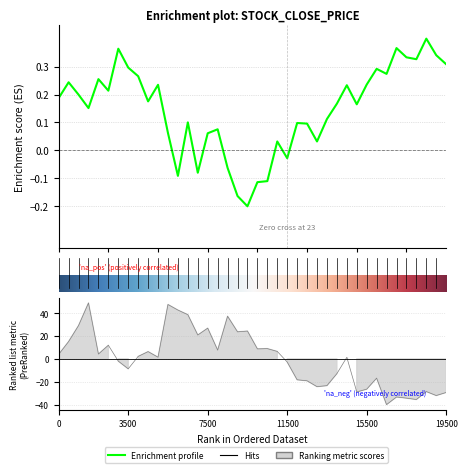

Reading left to right, extract all data points from this chart.

Close: 0.2	0.2	0.2	0.2	0.3	0.2	0.4	0.3	0.3	0.2	0.2	0.1	-0.1	0.1	-0.1	0.1	0.1	-0.1	-0.2	-0.2	-0.1	-0.1	0.0	-0.0	0.1	0.1	0.0	0.1	0.2	0.2	0.2	0.2	0.3	0.3	0.4	0.3	0.3	0.4	0.3	0.3
Volume: 3.9	15.1	29.1	48.9	4.2	11.9	-2.0	-8.7	2.1	6.3	1.4	47.5	42.7	38.6	20.8	26.8	7.6	37.2	23.6	24.3	8.7	8.9	6.5	-2.8	-18.3	-19.2	-24.3	-23.4	-12.9	1.3	-28.9	-26.5	-16.9	-40.0	-33.4	-34.4	-35.6	-28.6	-32.1	-29.4